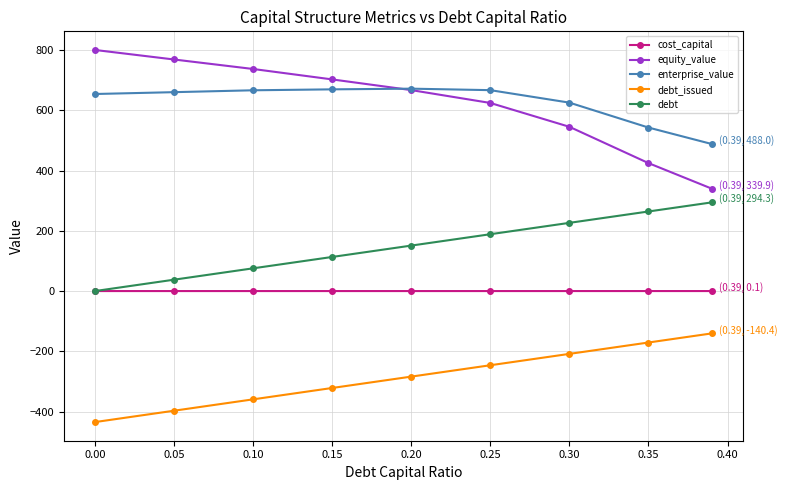

List the series in order of their peak value, highest first.

equity_value, enterprise_value, debt, cost_capital, debt_issued